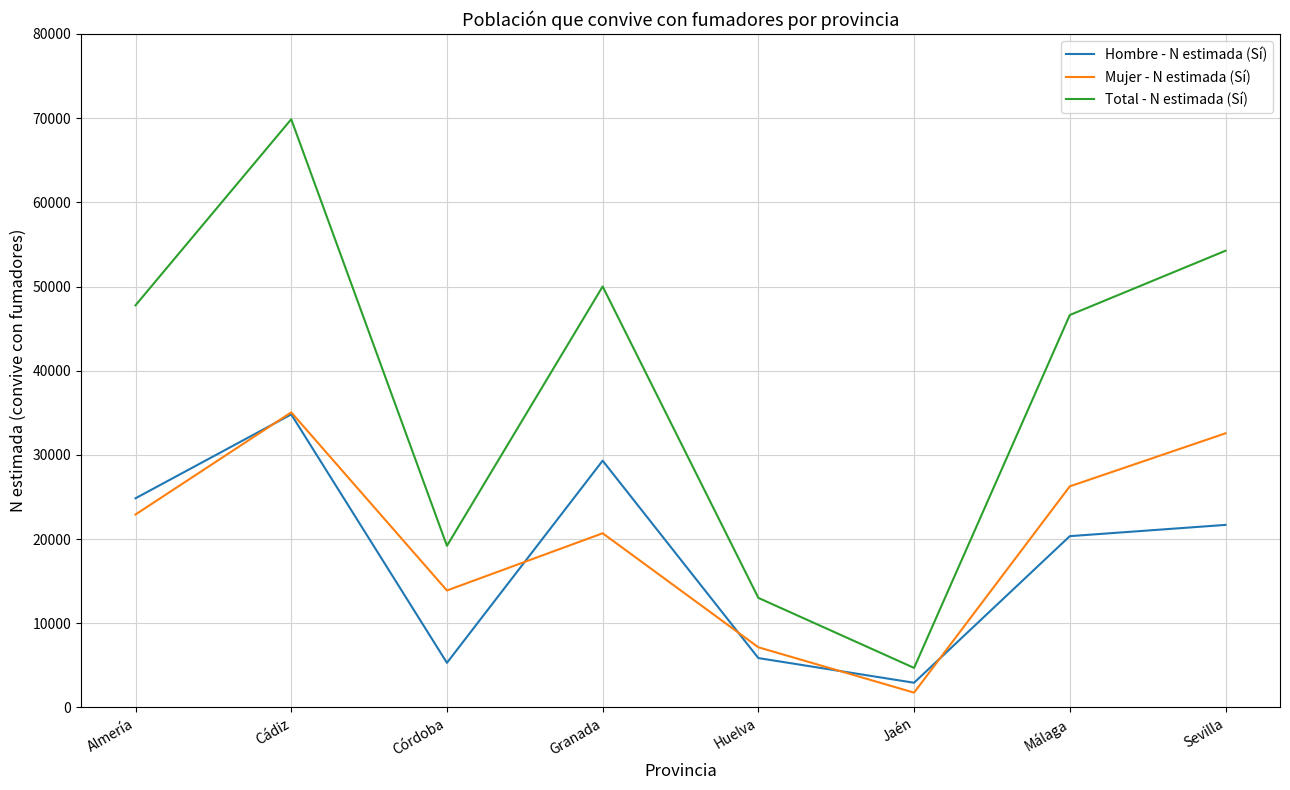

What value does the Hombre - N estimada (Sí) series have at Córdoba, to the nearest 10?

5300